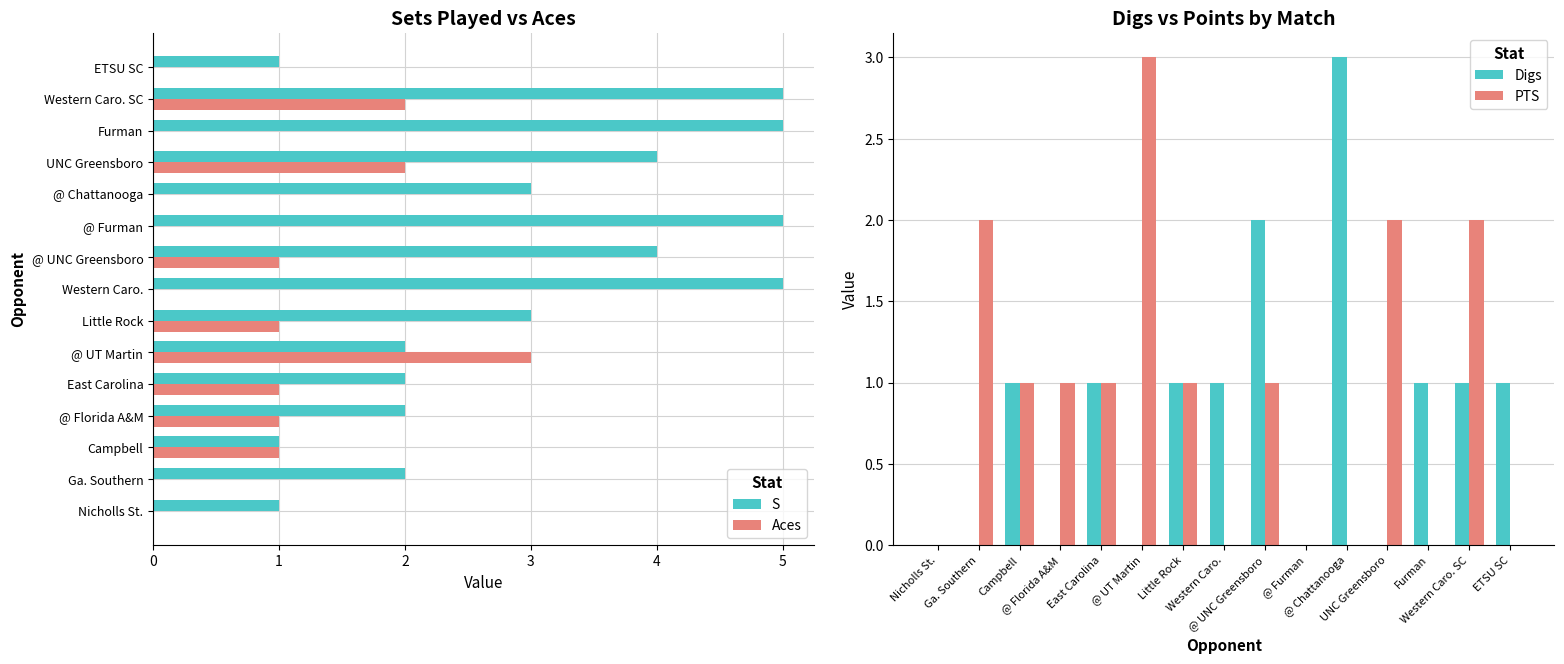

Where does the PTS series first go above 1?

Ga. Southern